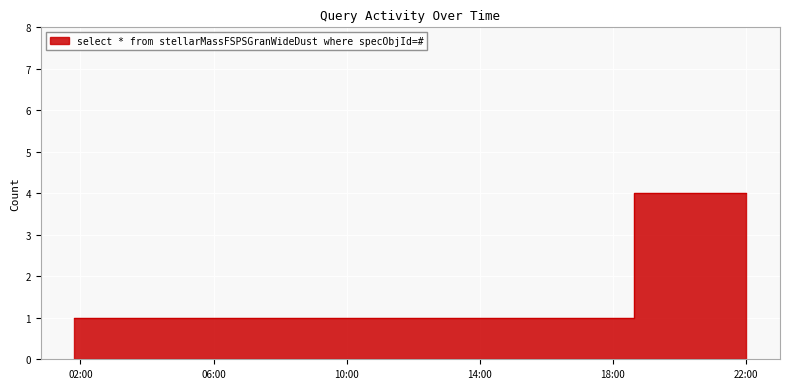

Rank the categories by value from highest to lowest.

2019-10-26 22:01:00, 2019-10-26 01:49:00, 2019-10-26 16:51:00, 2019-10-26 18:38:00